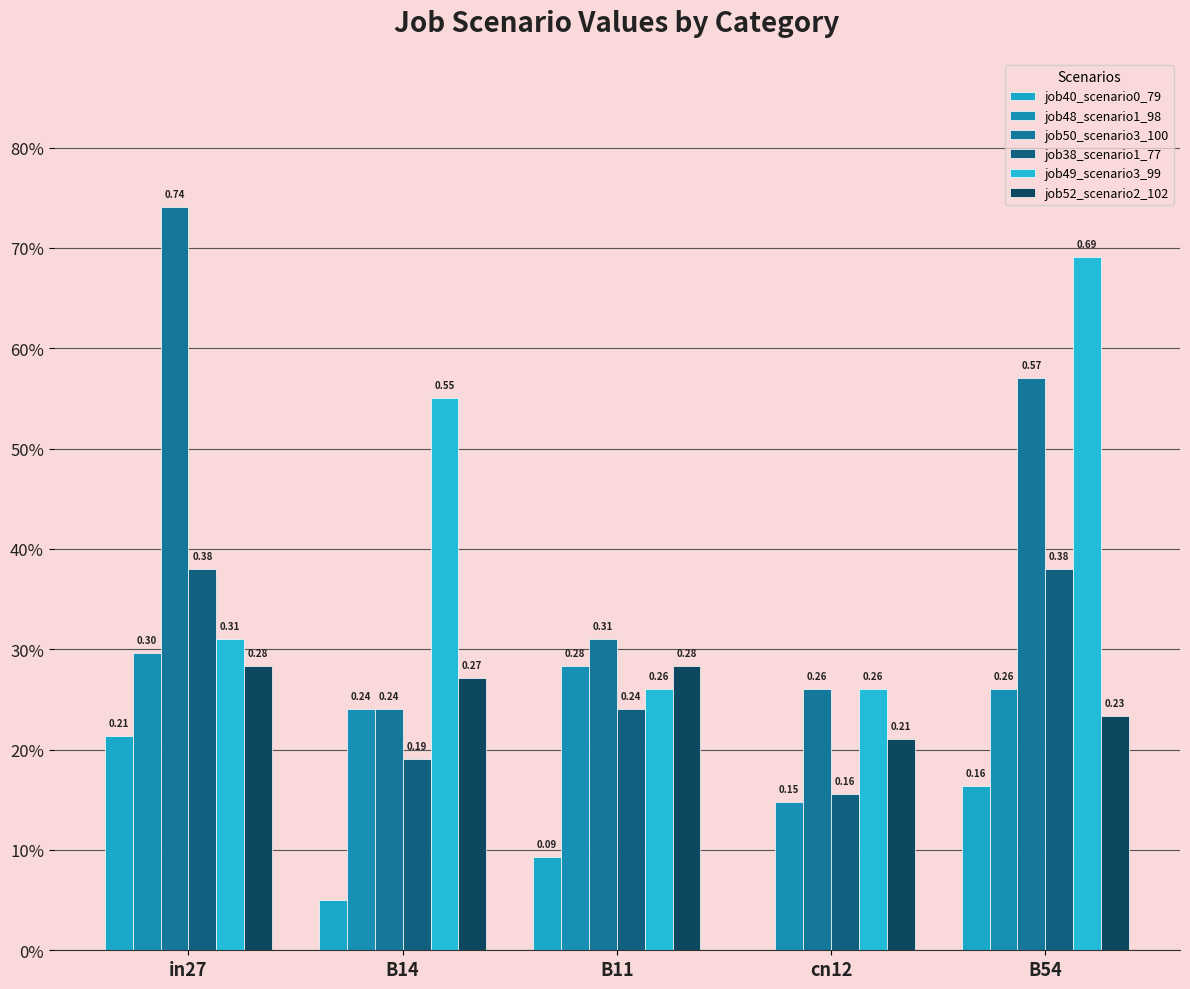

Which series has the widest spread of values?

job50_scenario3_100